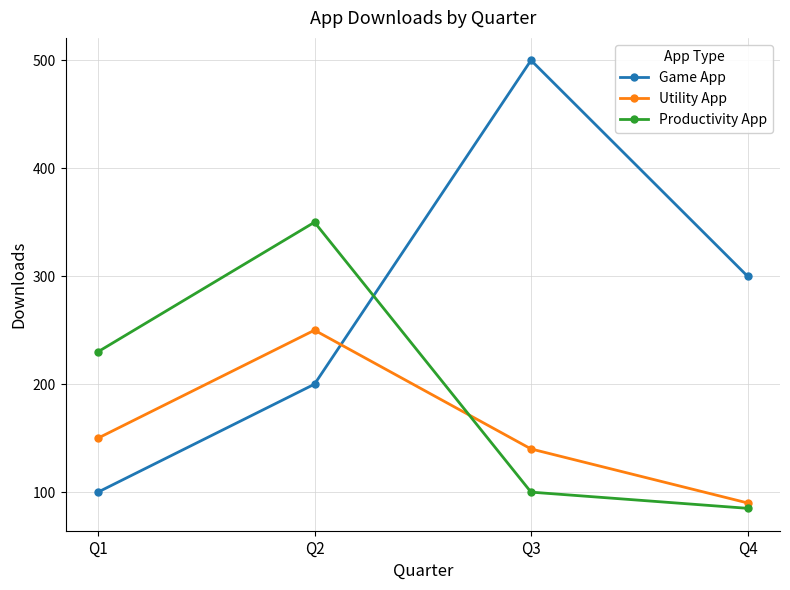

True or false: Game App has a value of 293 at Q3.

False